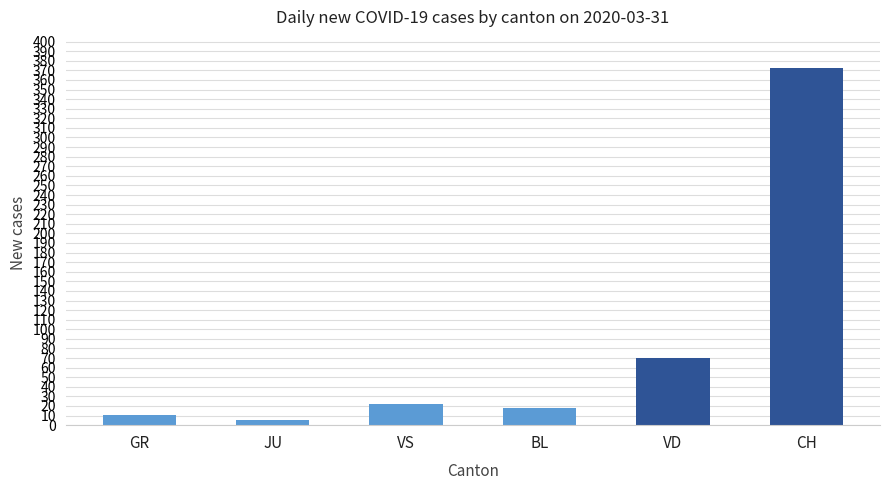

What is the label of the 3rd bar from the right?

BL